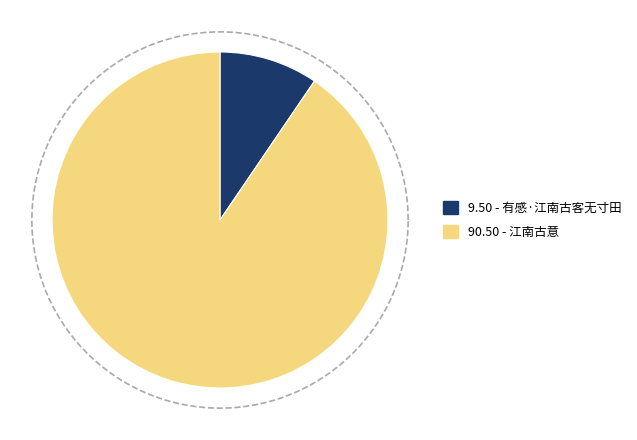

How many segments does this pie chart have?

2